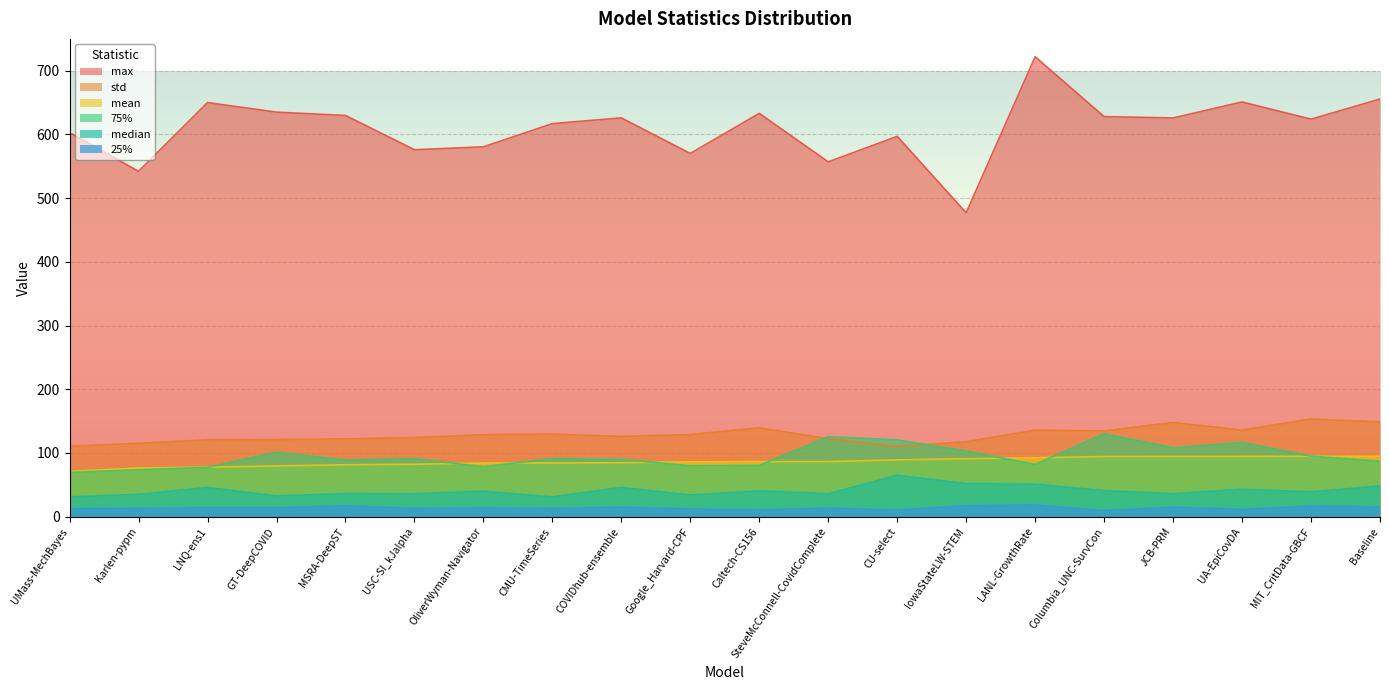

How many lines are shown in the chart?

6